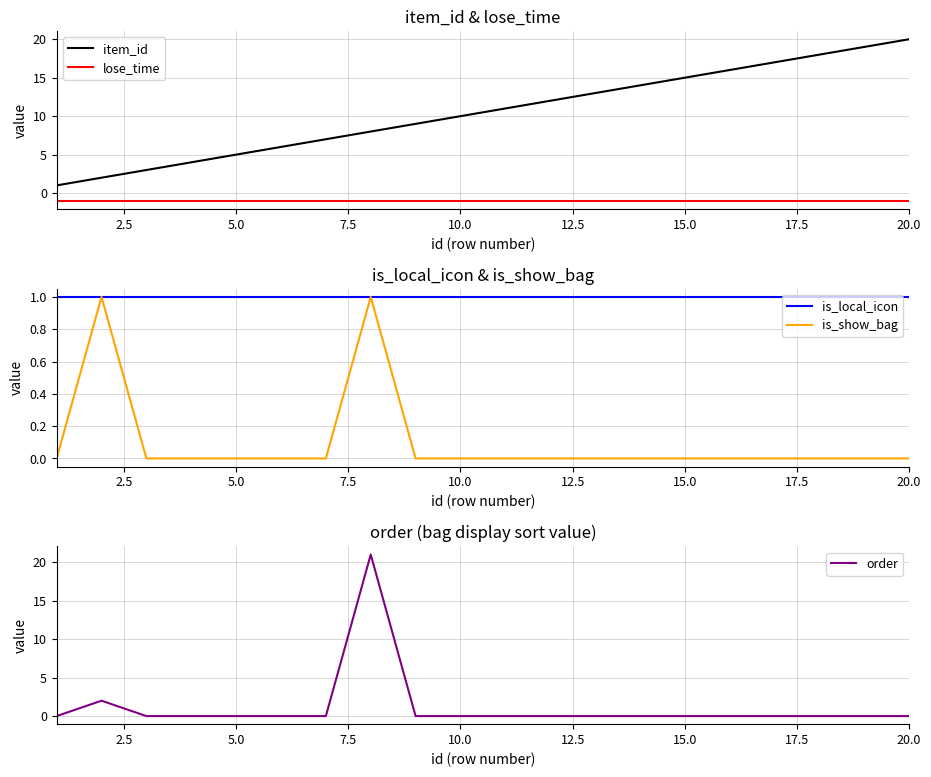

Rank the series by their maximum value, from highest to lowest.

order, item_id, is_local_icon, is_show_bag, lose_time